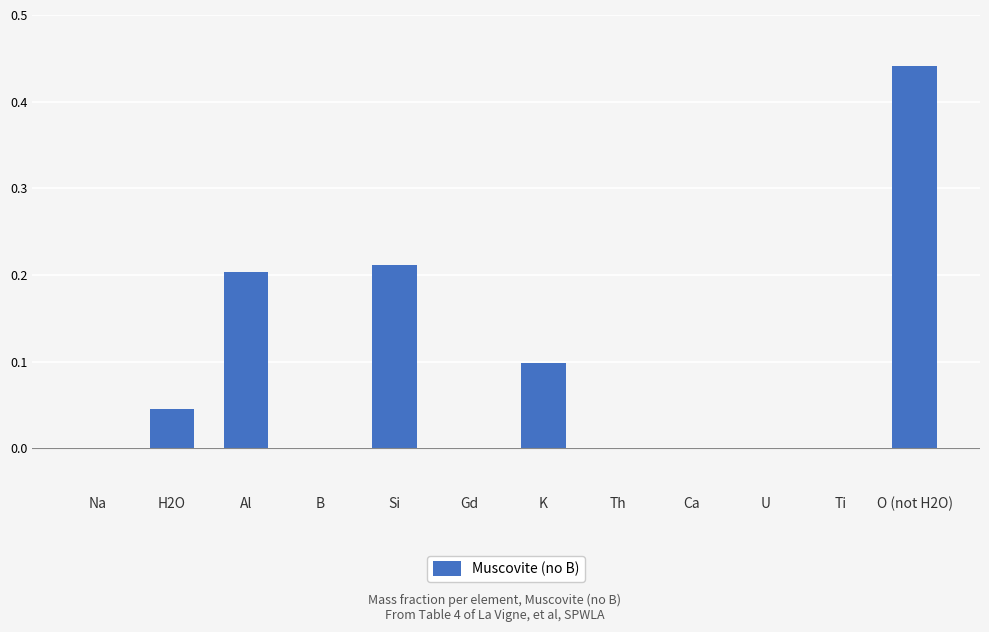

What is the sum of all values?

1.0